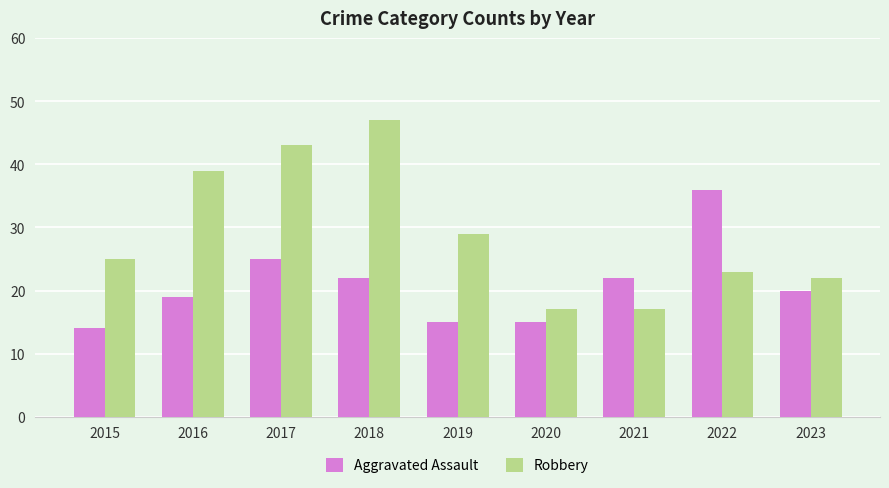

What is the maximum value for Aggravated Assault?

36